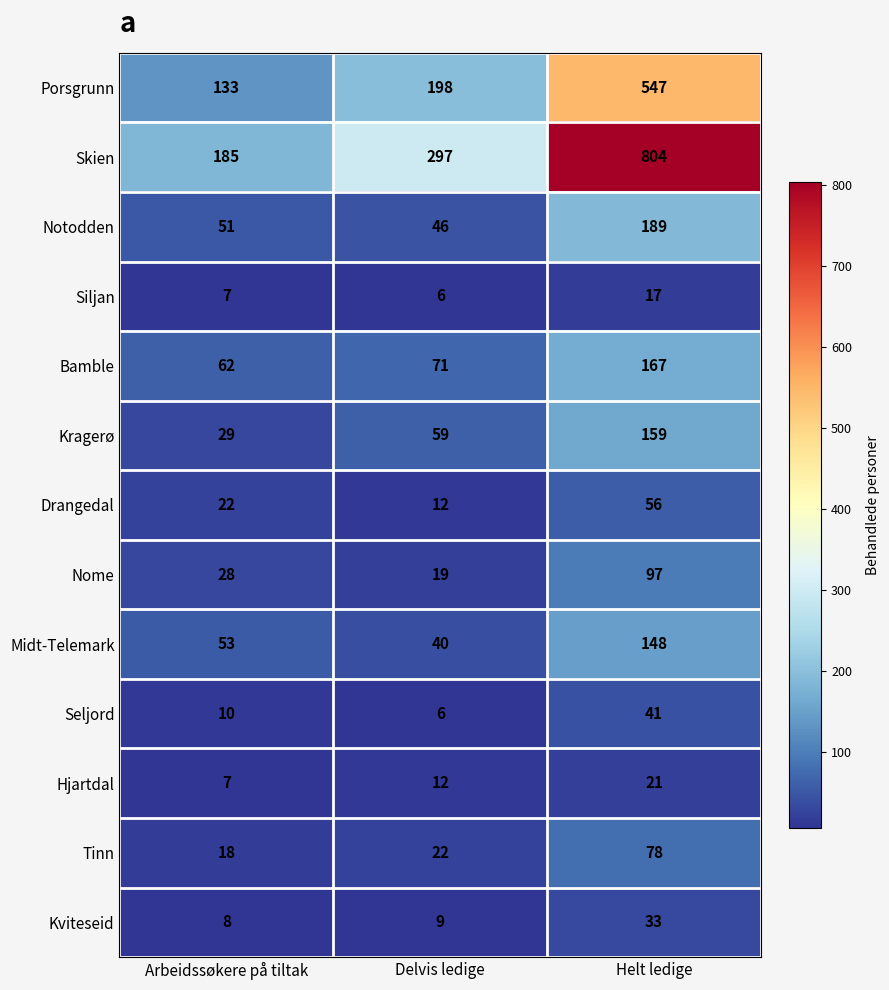

What is the average value of the Tinn series?

39